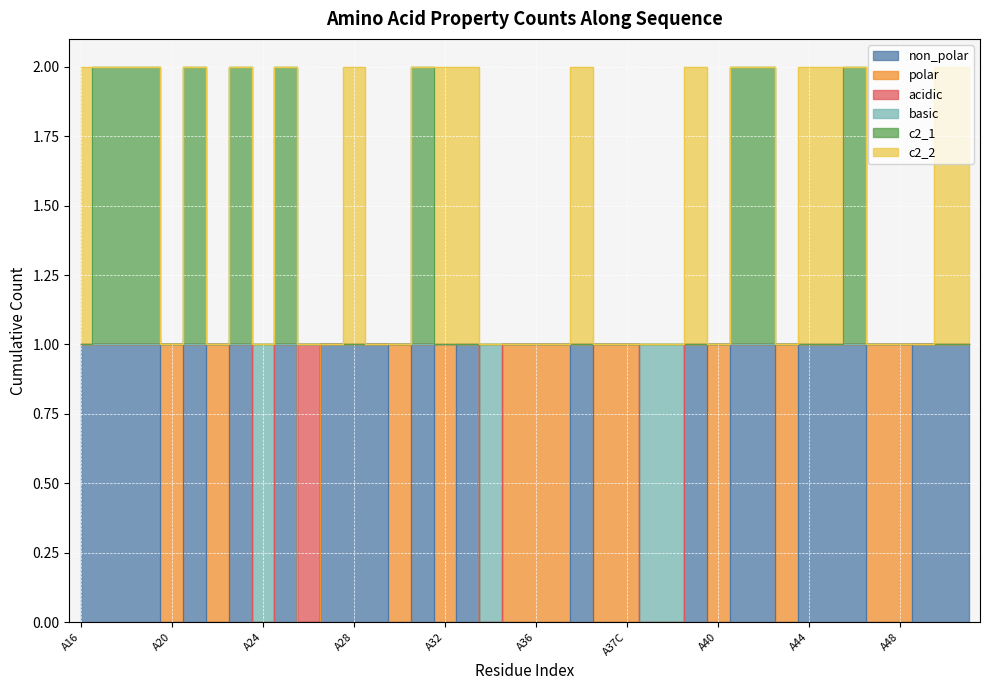

Read the basic value at A37.

1